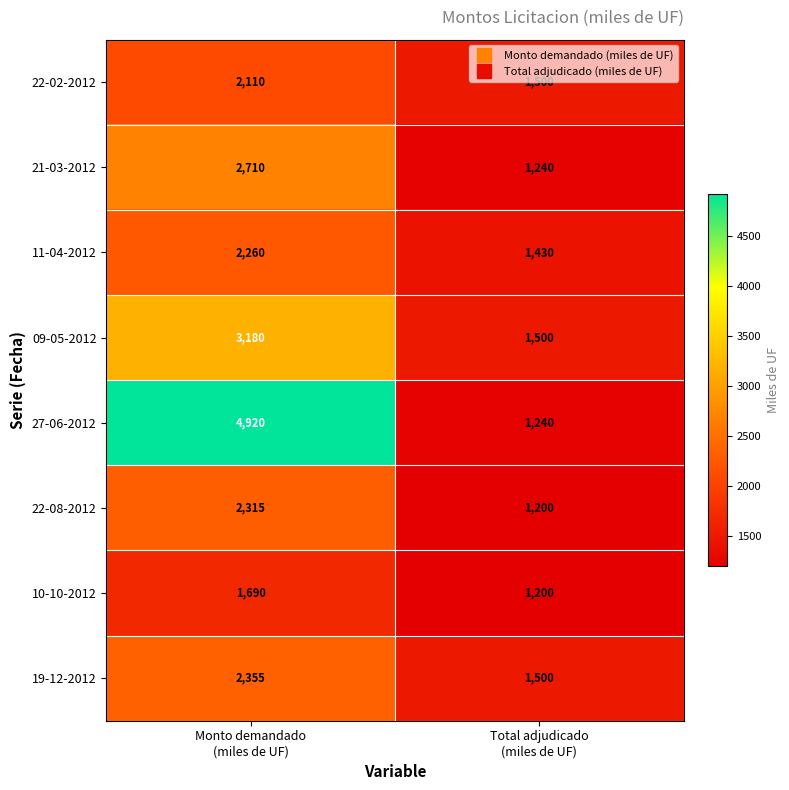

List the series in order of their peak value, lowest first.

10-10-2012, 22-02-2012, 11-04-2012, 22-08-2012, 19-12-2012, 21-03-2012, 09-05-2012, 27-06-2012